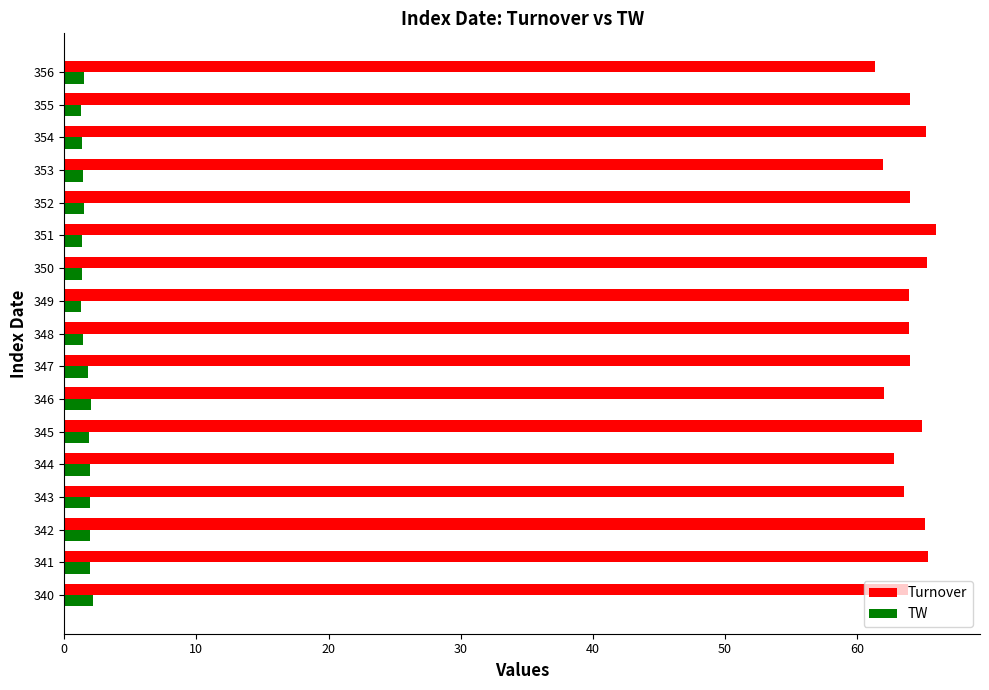

Which series has the largest range (max minus min)?

Turnover